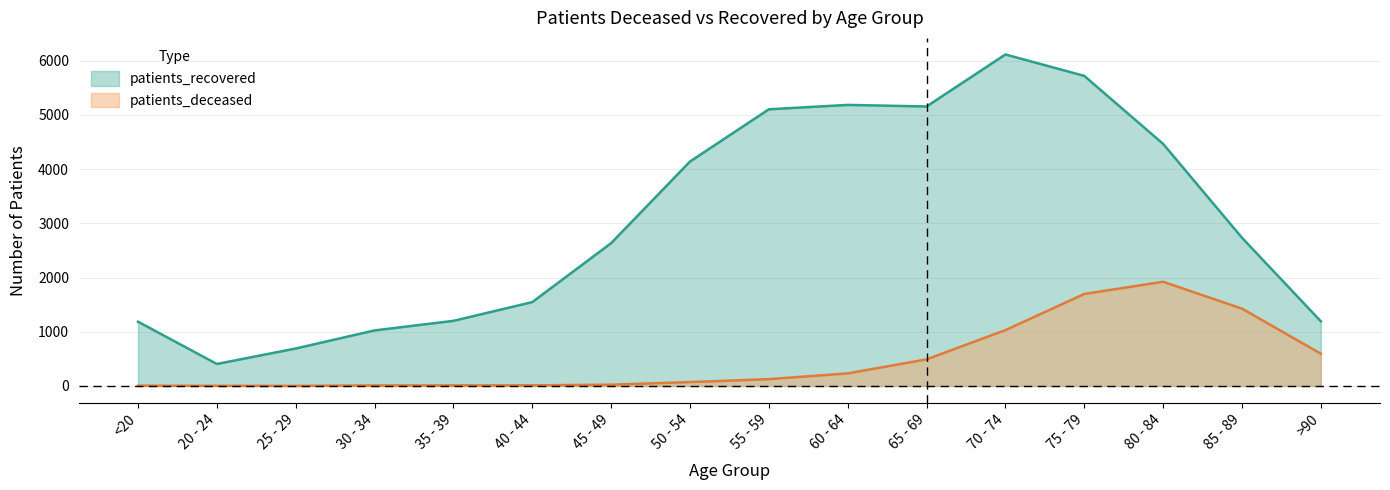

At which label is patients_recovered closest to 3259?

85 - 89